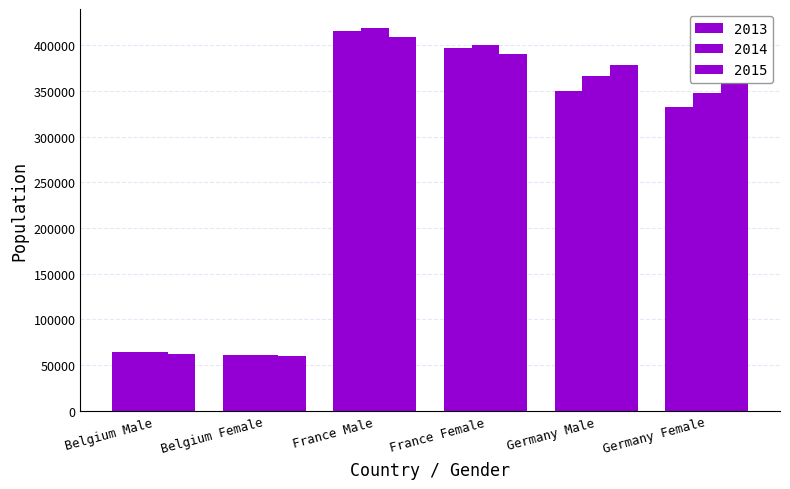

Reading right to left, what are all the values shown in this chart?

2013: Germany Female=332249	Germany Male=349820	France Female=396581	France Male=415762	Belgium Female=61235	Belgium Male=64371
2014: Germany Female=348092	Germany Male=366835	France Female=400607	France Male=418721	Belgium Female=60841	Belgium Male=64173
2015: Germany Female=359097	Germany Male=378478	France Female=390526	France Male=409145	Belgium Female=59713	Belgium Male=62561